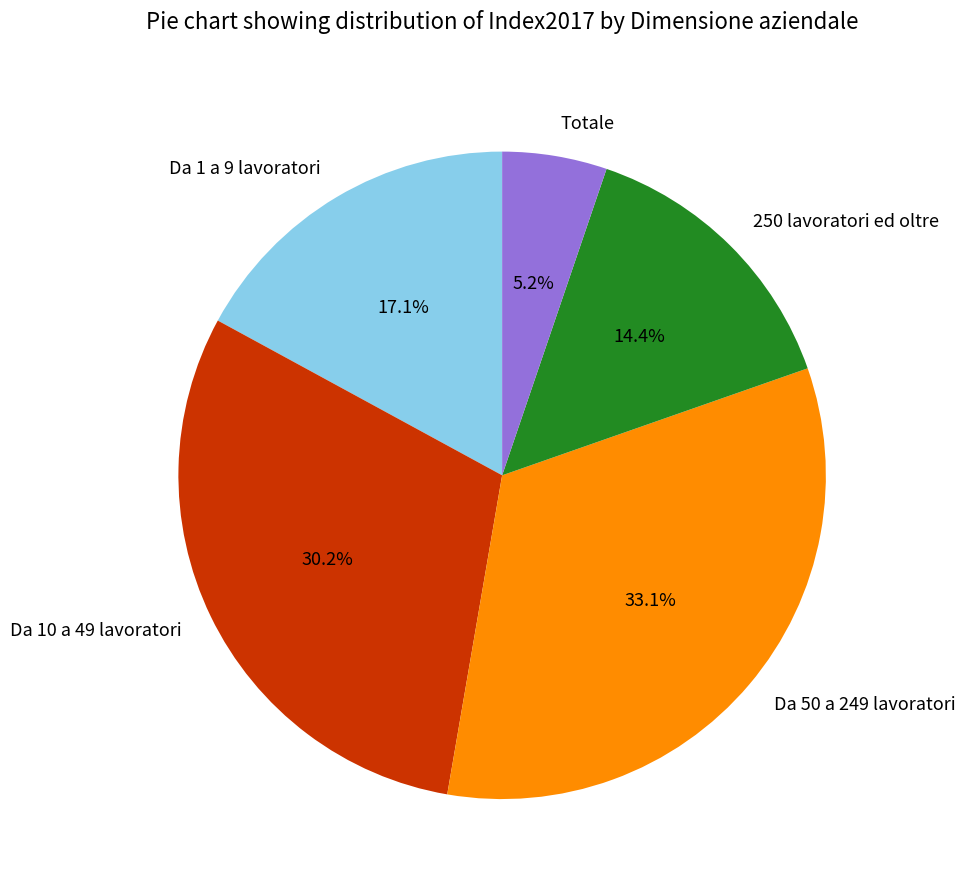

Between Totale and 250 lavoratori ed oltre, which is larger?

250 lavoratori ed oltre